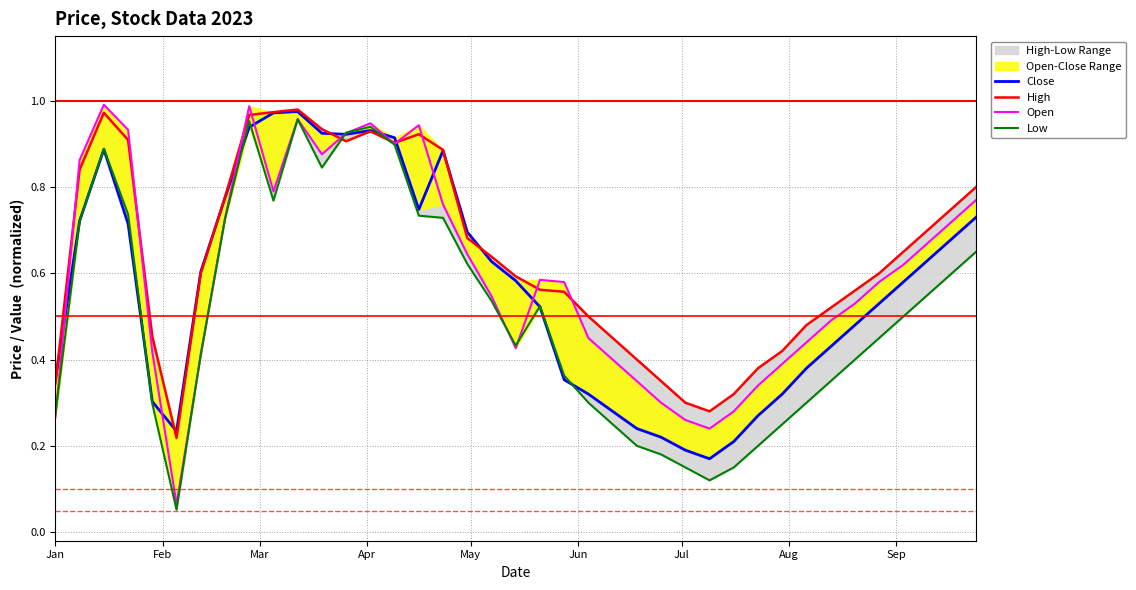

What is the sum of all Close values?

22.2